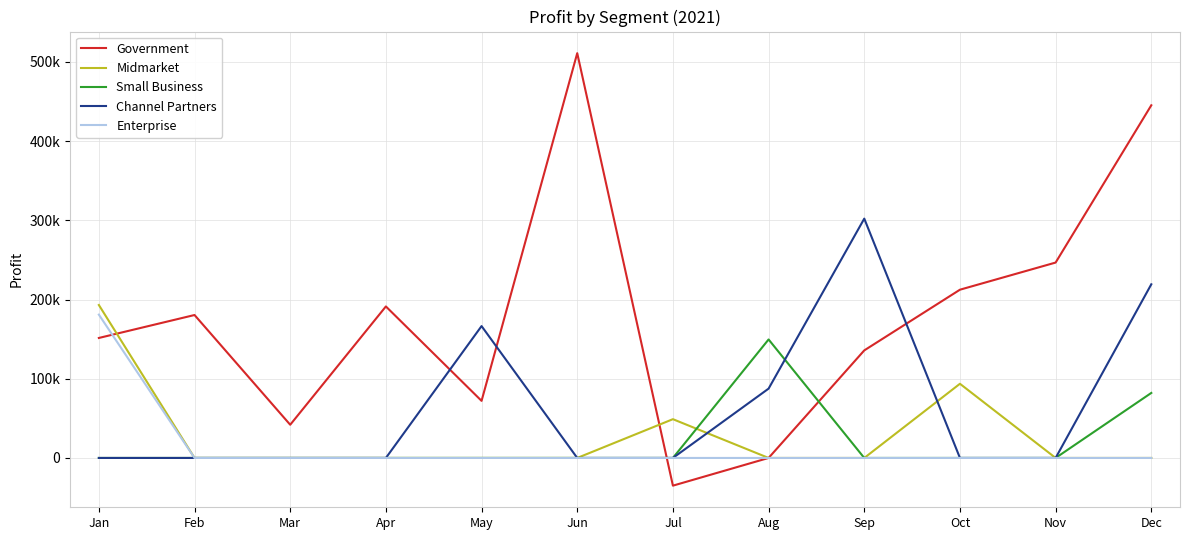

Does the chart display data point markers on the line(s)?

No